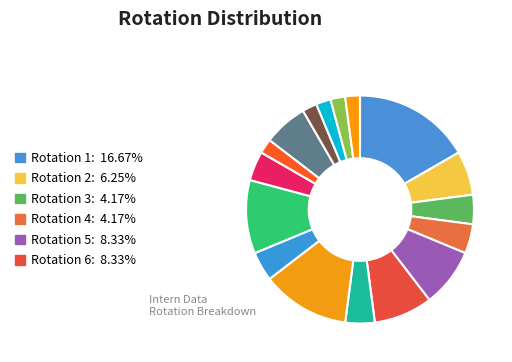

How many slices are in this pie chart?

17